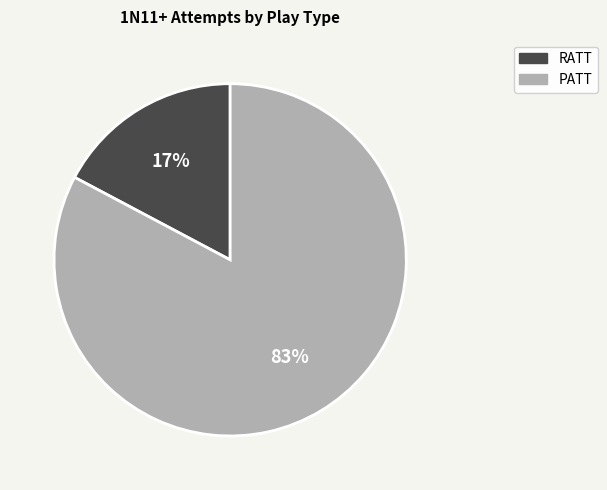

The RATT slice represents 17% of the pie. True or false?

True